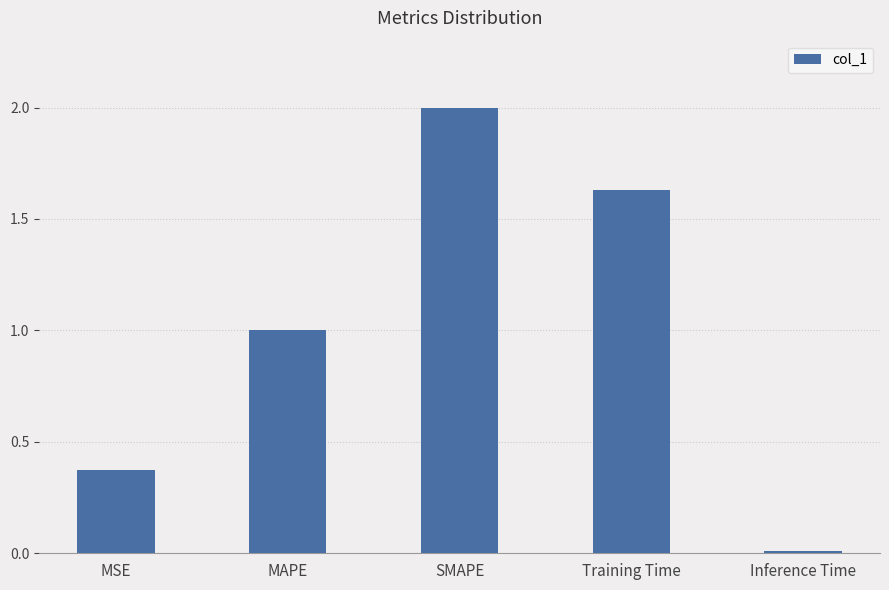

What is the change in value from MSE to SMAPE?

+1.6